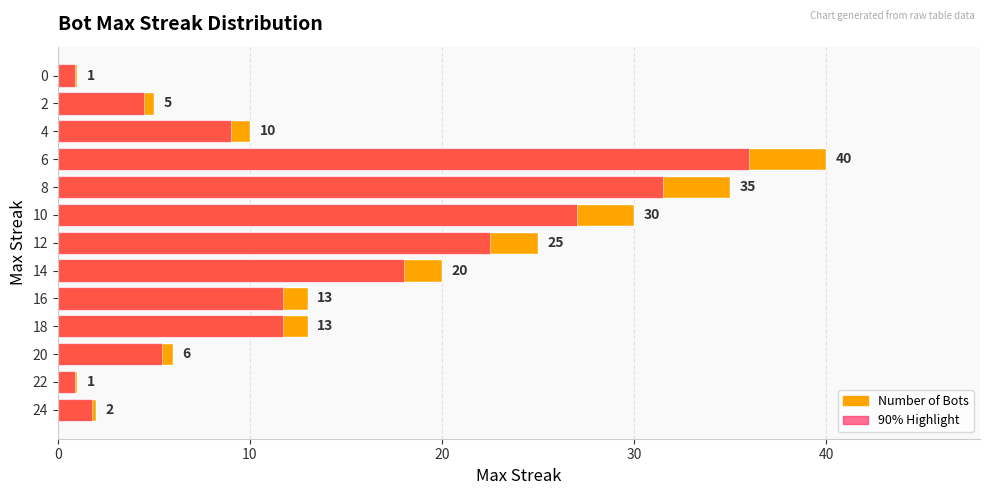

How many bars are there in each group?

2